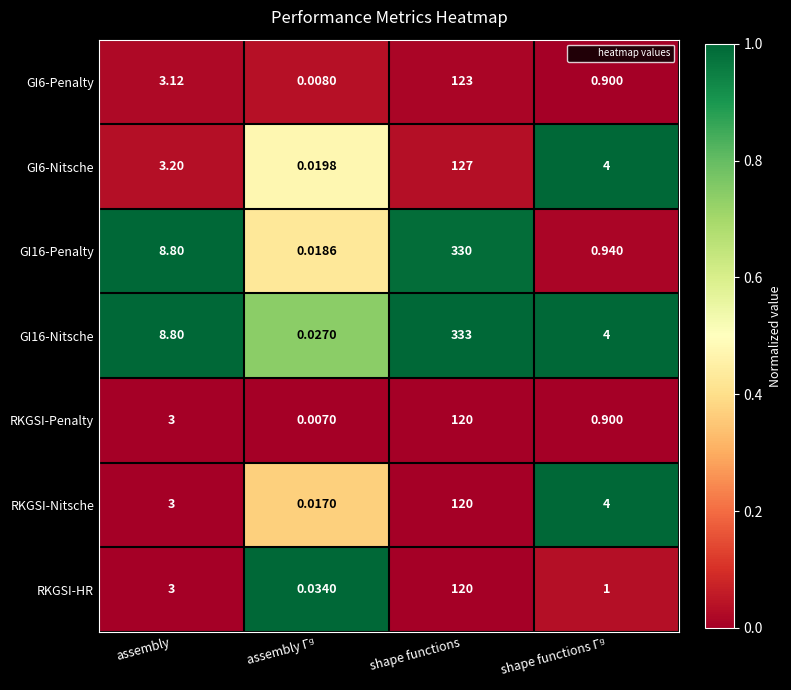

How many categories are shown in the chart?

4